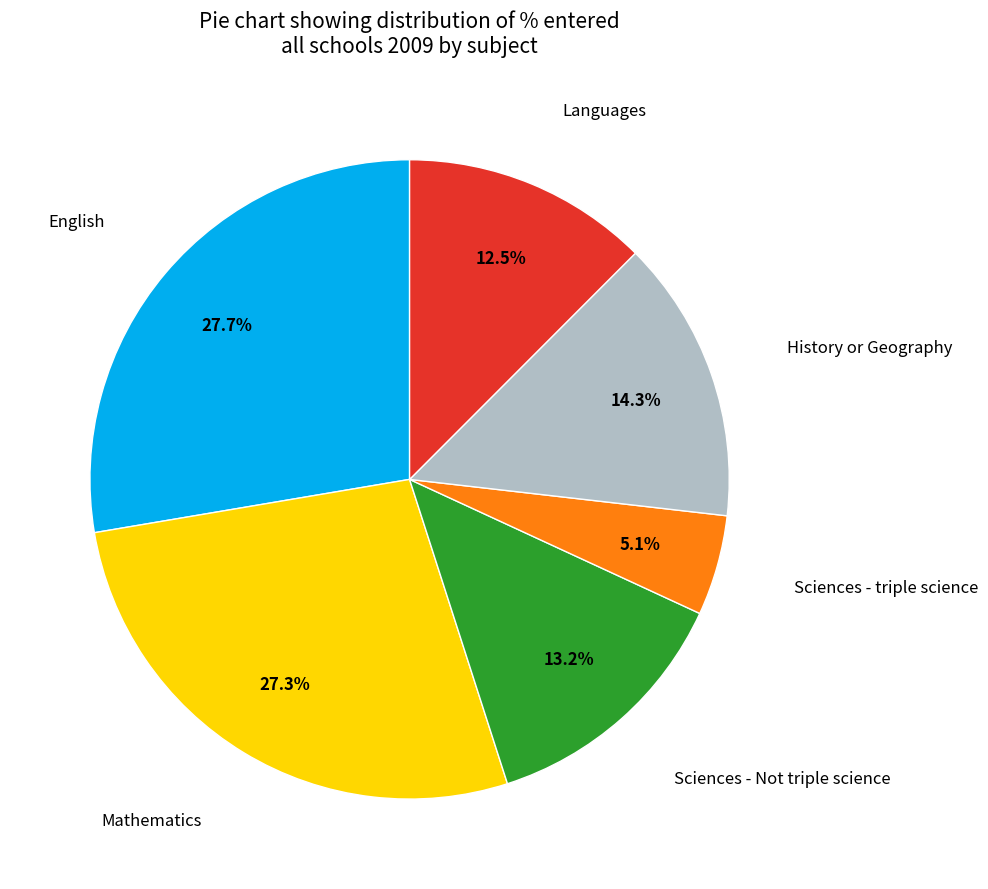

Is there a majority slice in this chart?

No